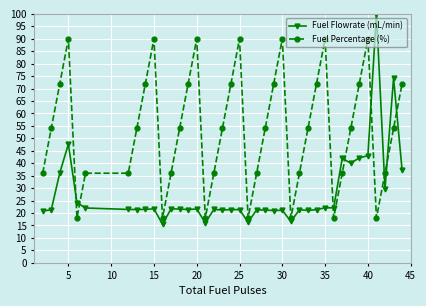

True or false: Fuel Flowrate (mL/min) has more than 2 points higher than both neighbors.

True